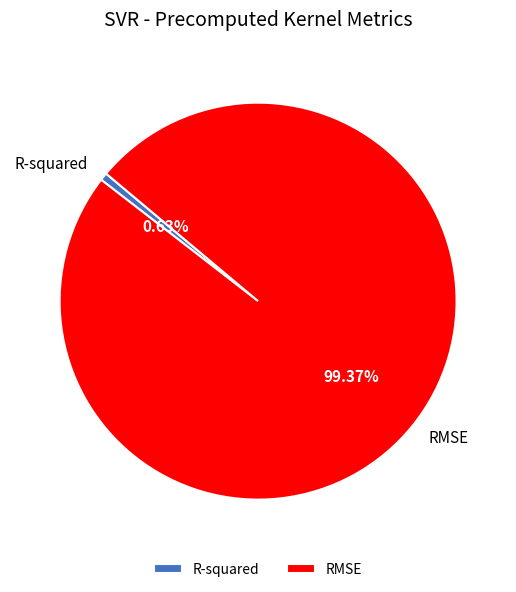

Between R-squared and RMSE, which is larger?

RMSE